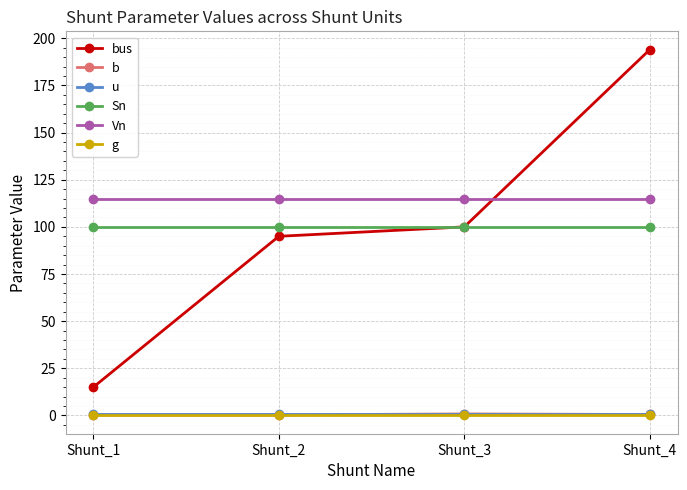

At which category is the sum across all series the highest?

Shunt_4